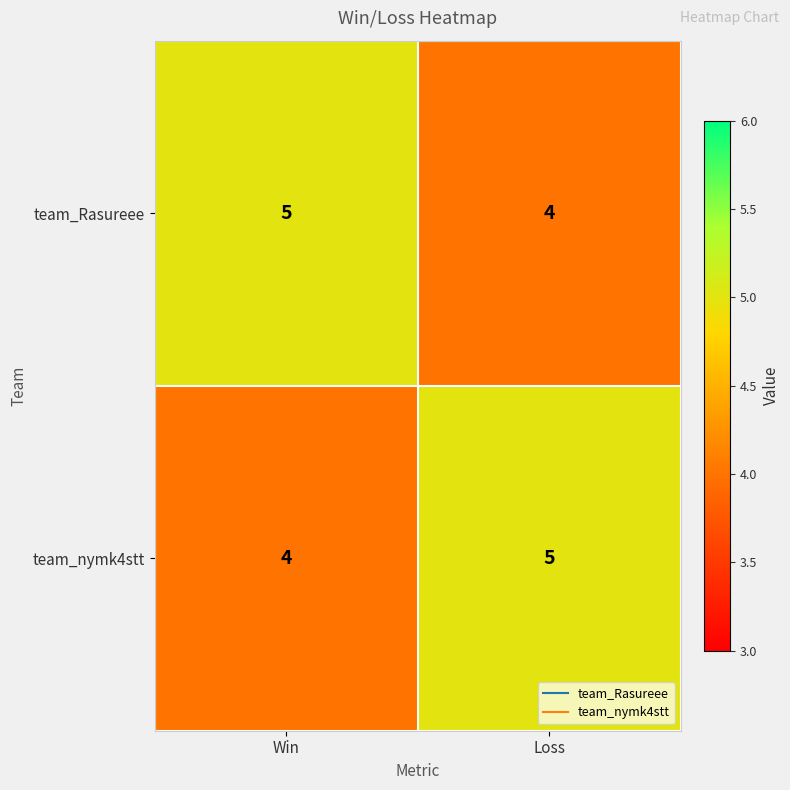

What value does the team_Rasureee series have at Loss?

4